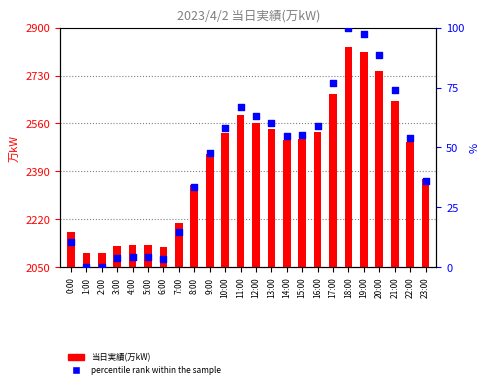

Which series has the largest total across all categories?

当日実績(万kW)